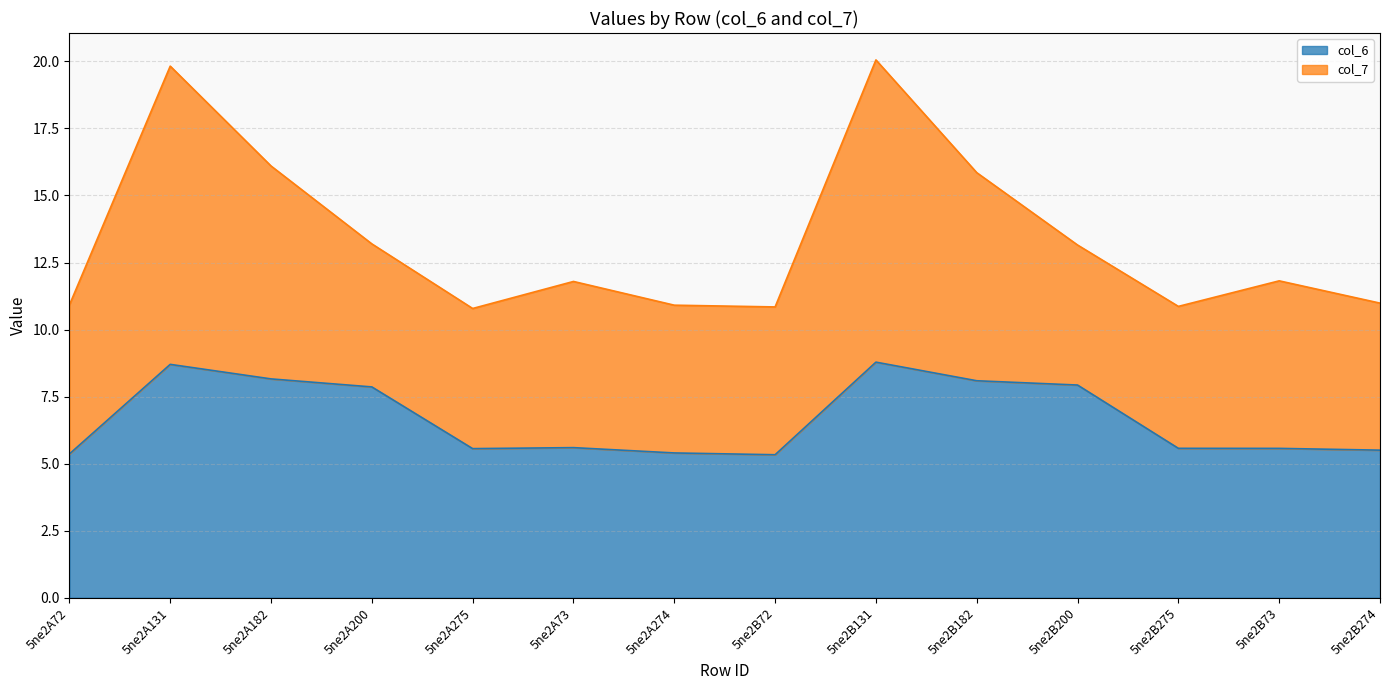

Reading left to right, what are all the values shown in this chart?

5.4	8.7	8.2	7.9	5.6	5.6	5.4	5.3	8.8	8.1	7.9	5.6	5.6	5.5